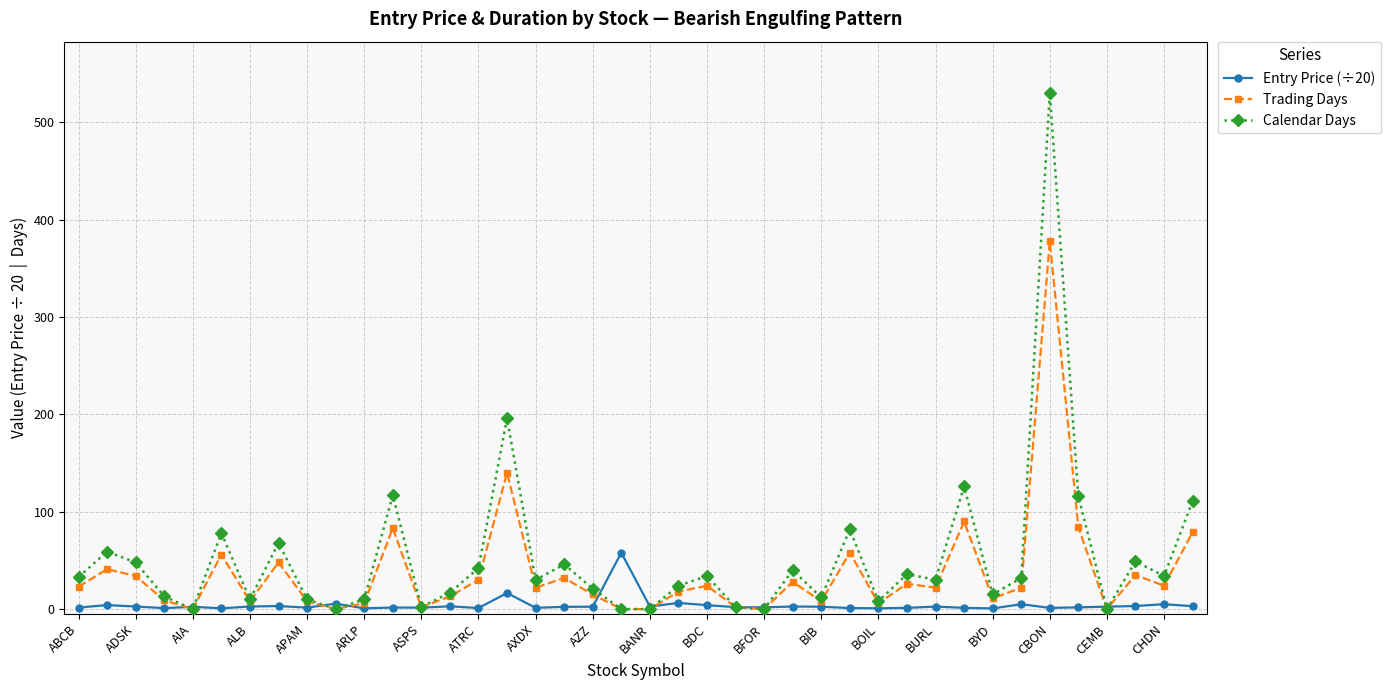

What is the maximum value for Trading Days?

378.0